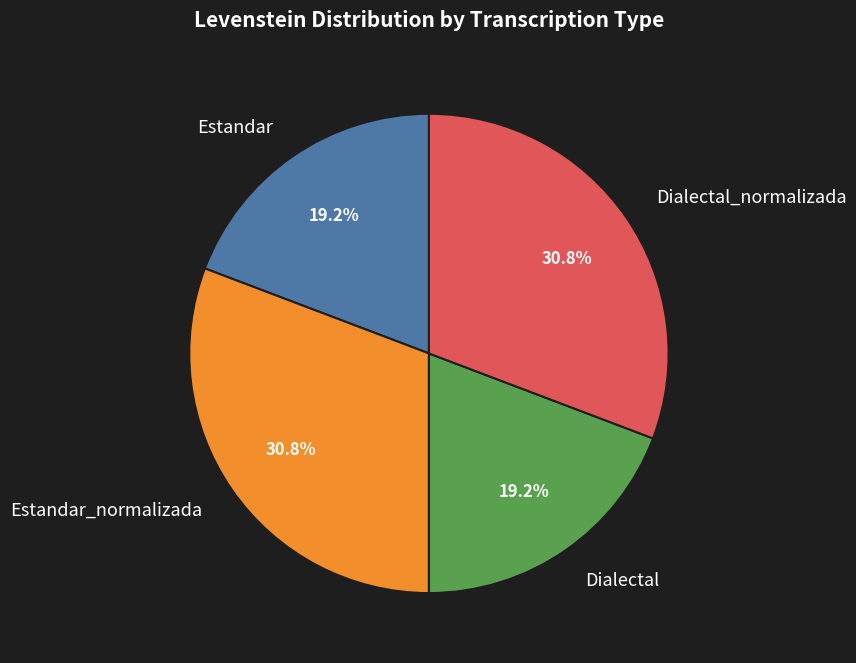

How many segments does this pie chart have?

4